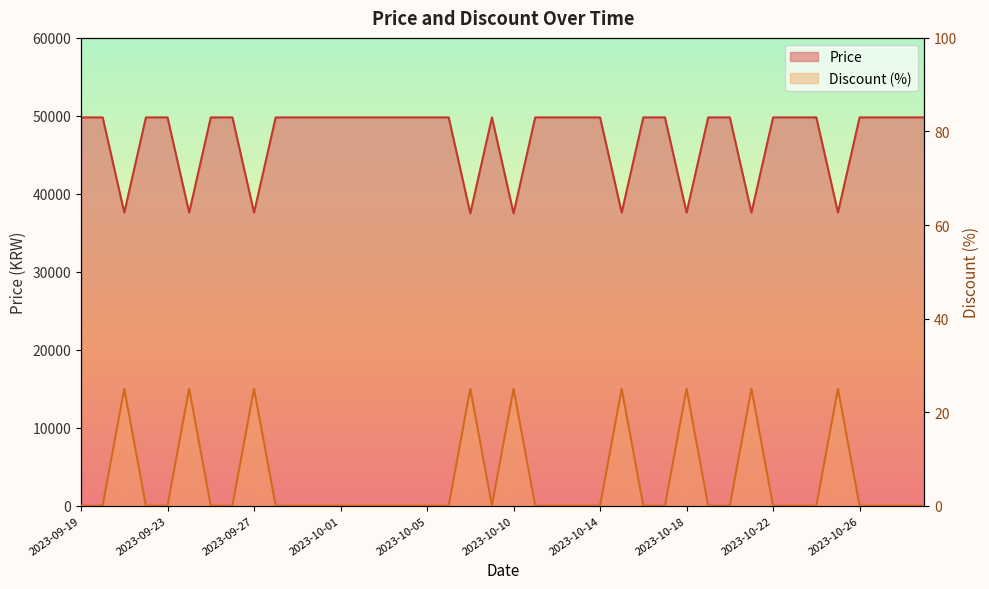

Does the chart have visible grid lines?

No